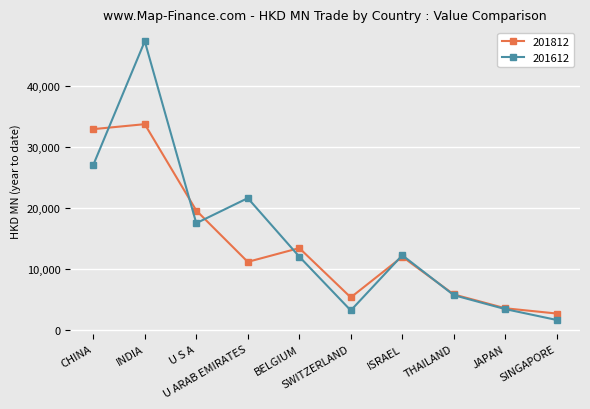

The 201812 series shows 880.7 at SINGAPORE. True or false?

False